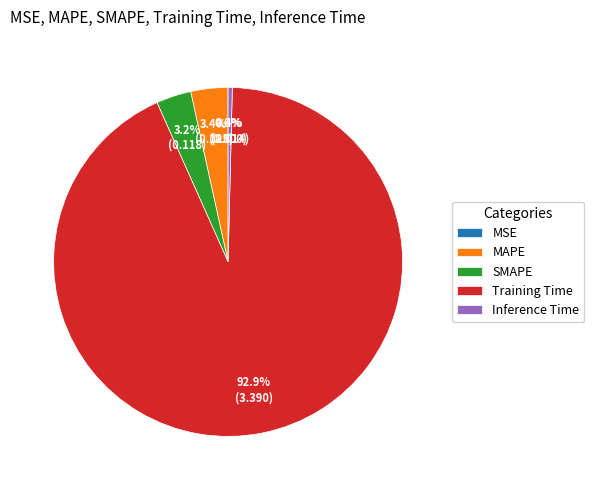

What is the largest slice in the pie chart?

Training Time